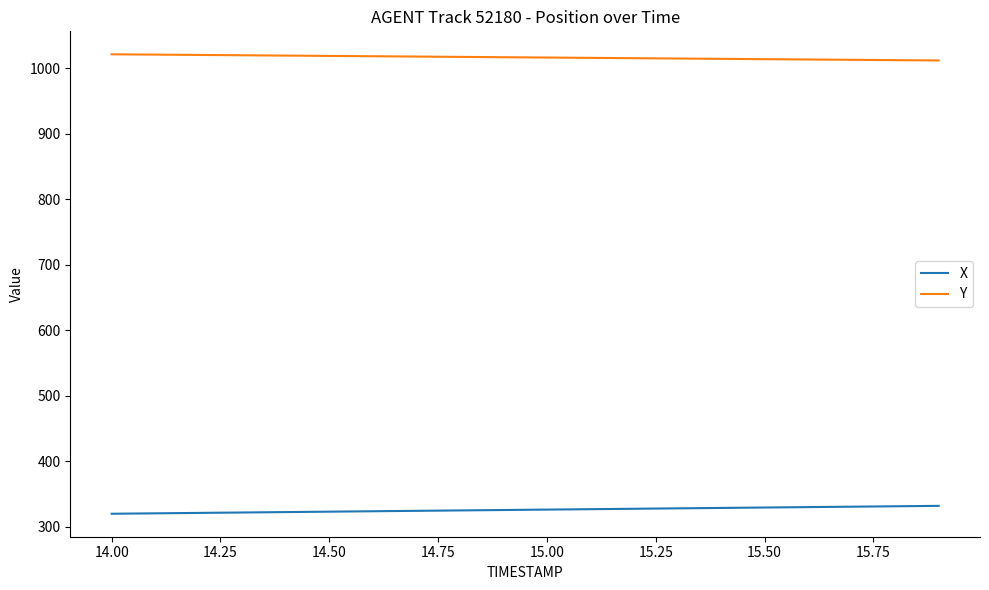

Rank the series by their average value, from lowest to highest.

X, Y